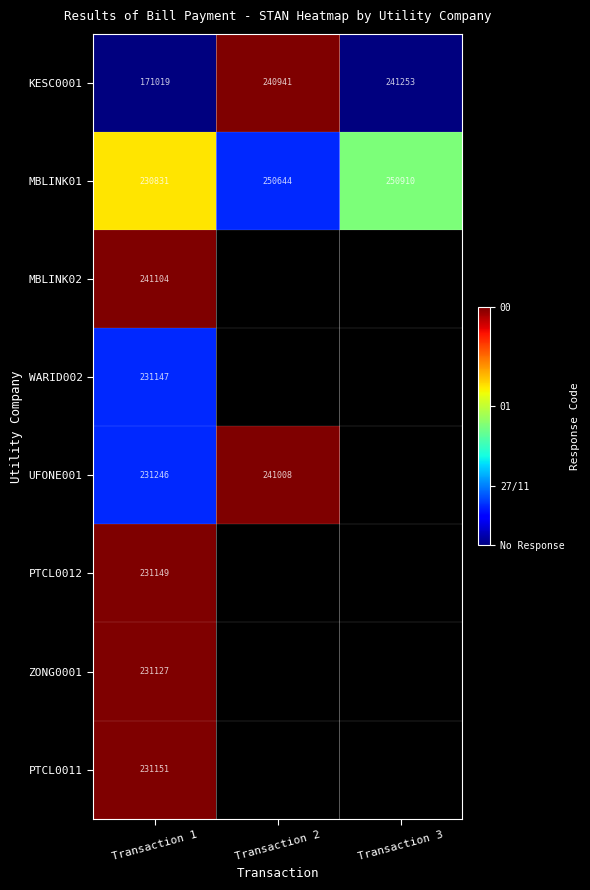

The value of ZONG0001 at Transaction 1 is 368224. True or false?

False